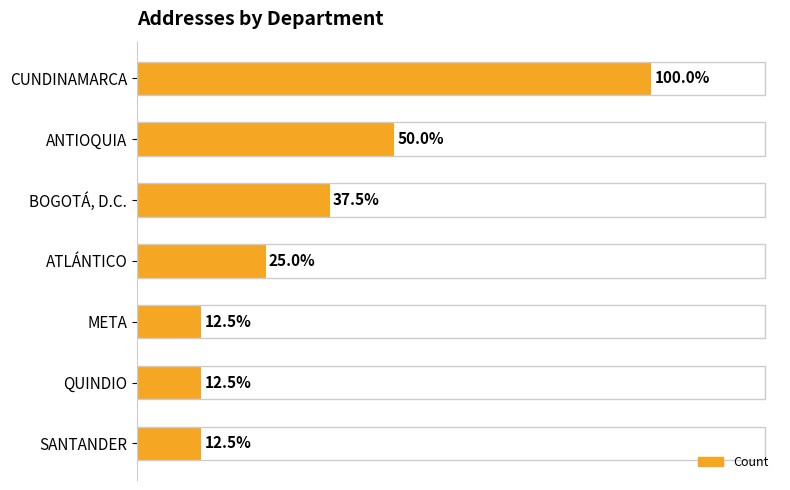

Count the values in the range 1 to 4.

6